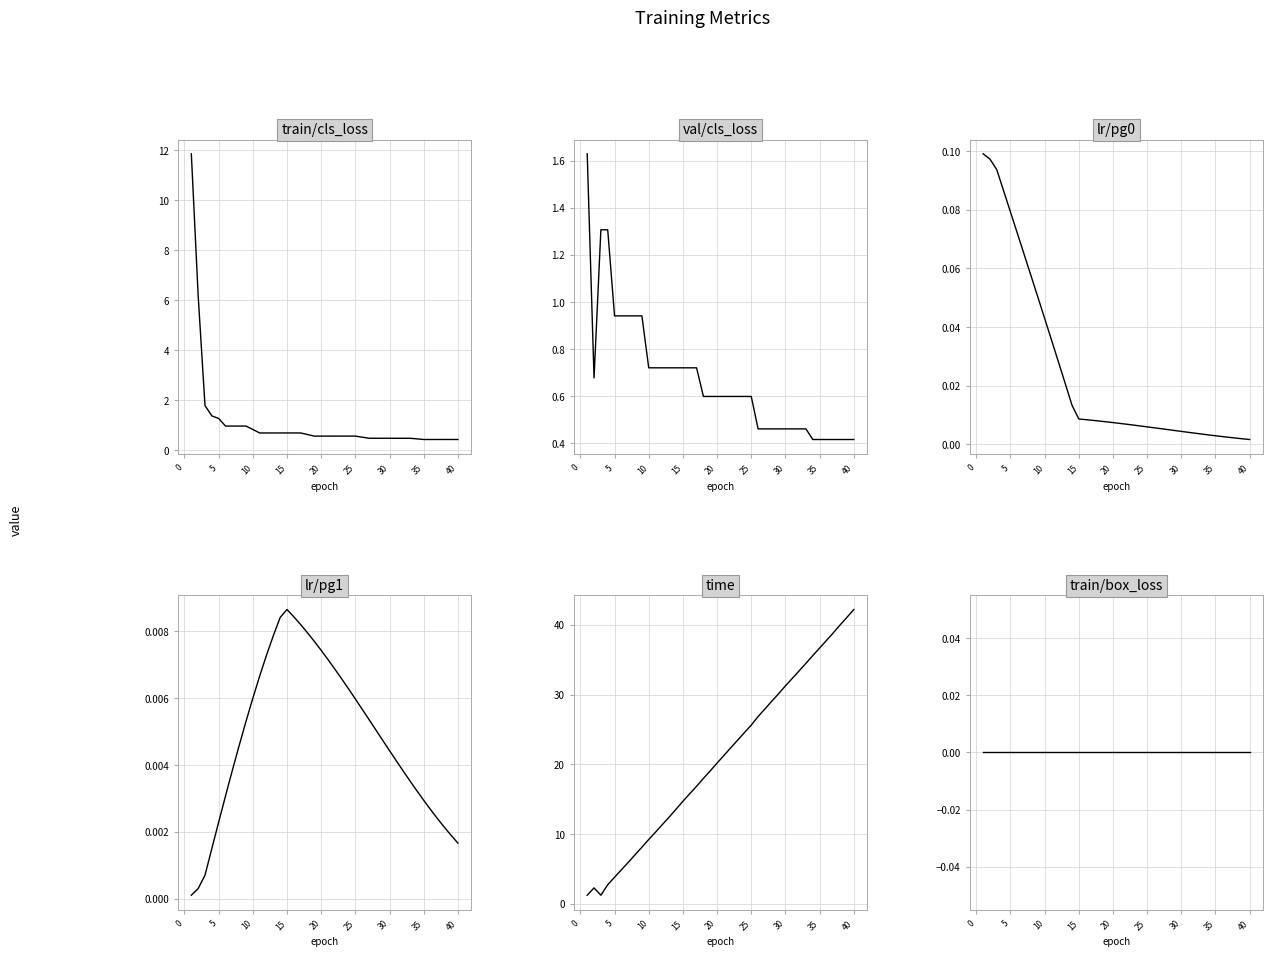

In time, how many points are lower than both neighbors (excluding endpoints)?

1